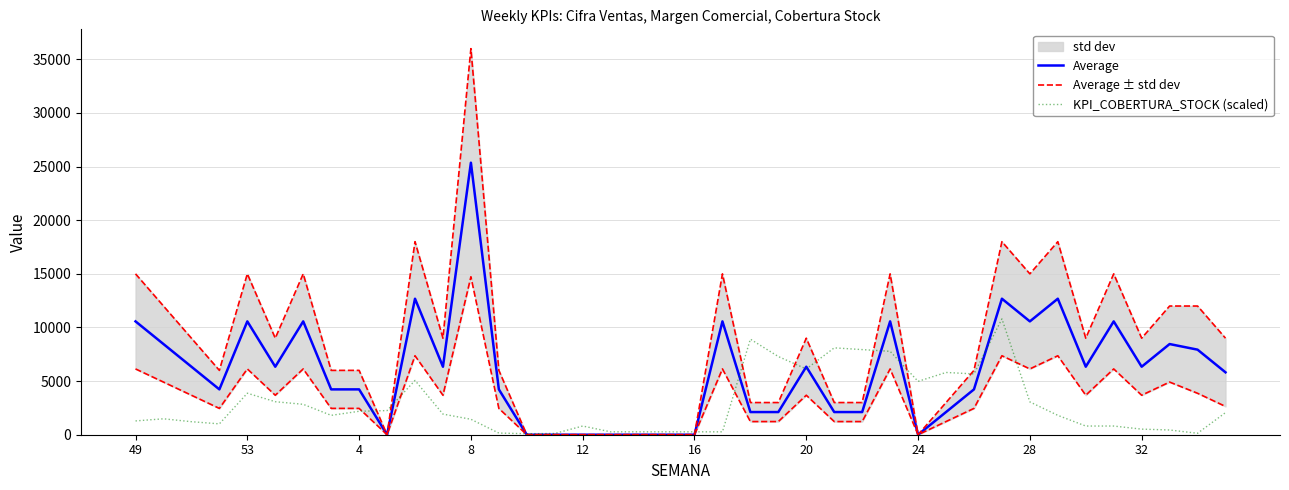

The value of Average at 32 is 6341.0. True or false?

True